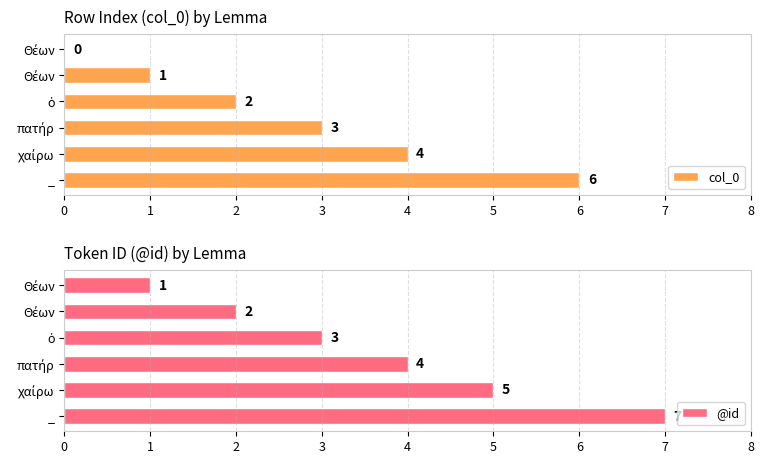

At _, list the series in order from largest to smallest.

@id, col_0